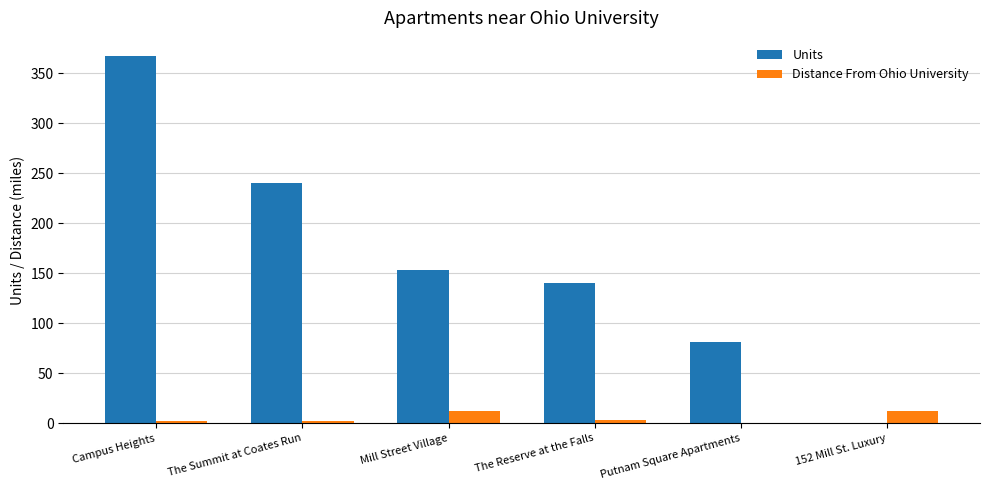

Which series changed the most between Campus Heights and The Reserve at the Falls?

Units